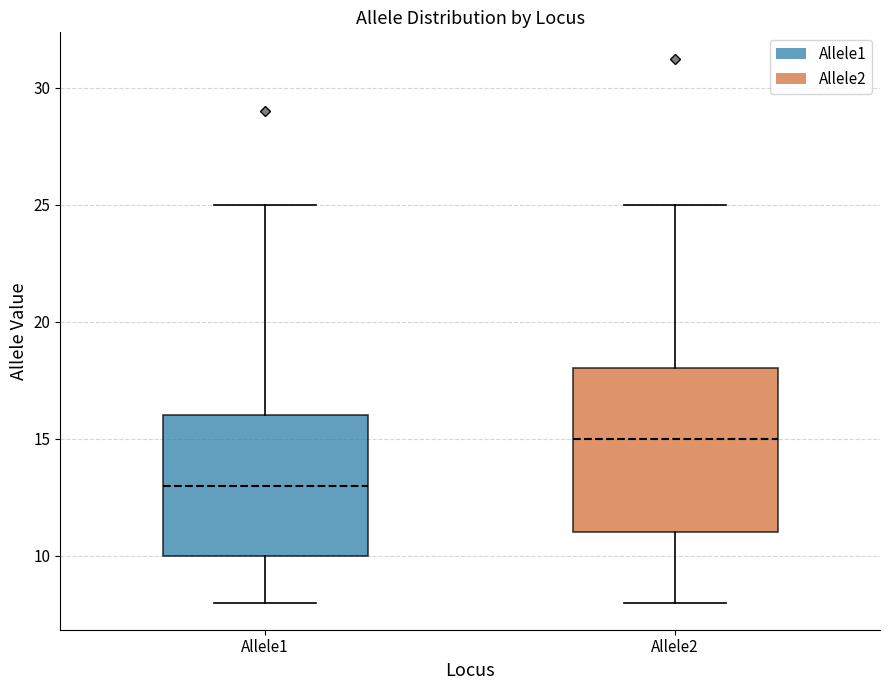

Where is the lower edge of the box for Allele2 on the y-axis? The values are not printed on the chart, so give them approximately, as read against the axis.

11